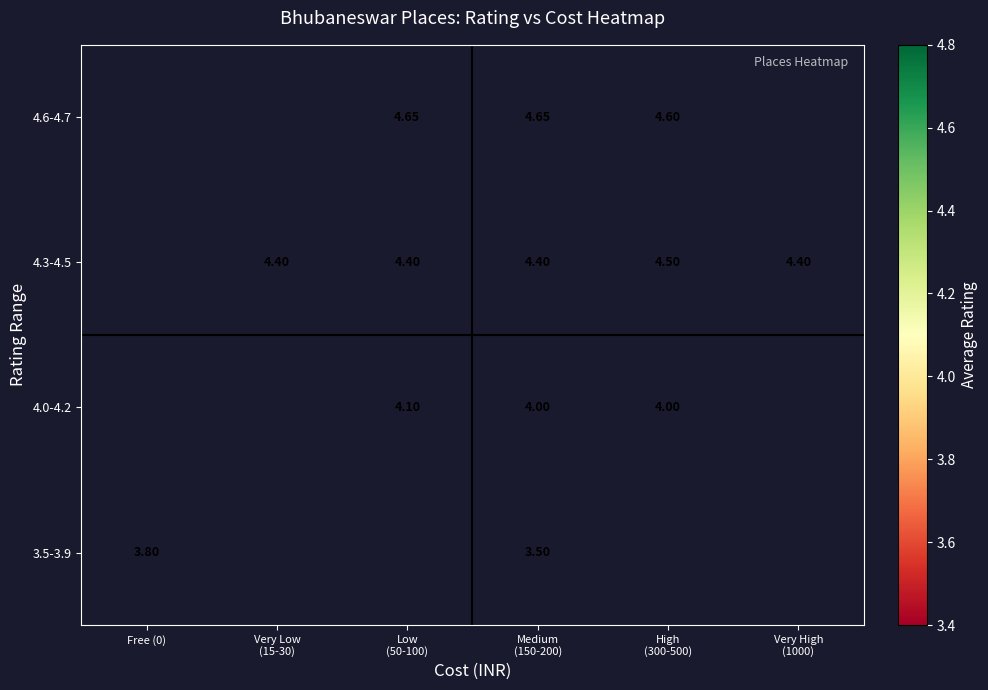

Which label corresponds to the largest value in the chart?

Low
(50-100)